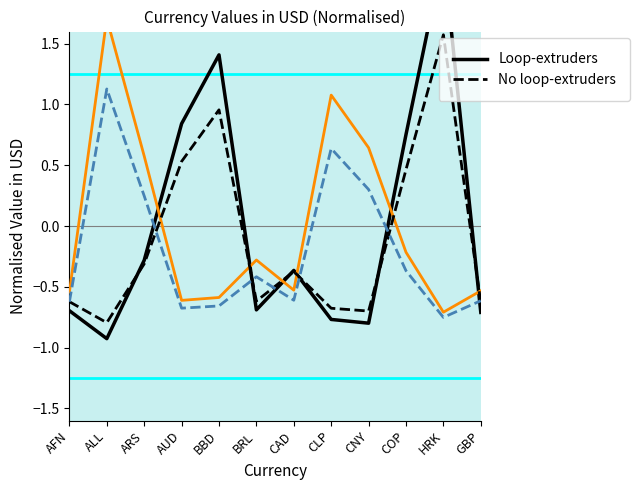

At which category does No loop-extruders (series1) reach its first local peak?

BBD